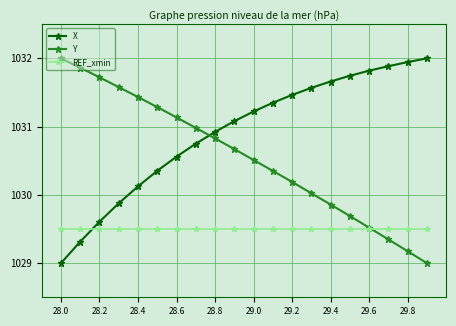

Does the chart have visible grid lines?

Yes